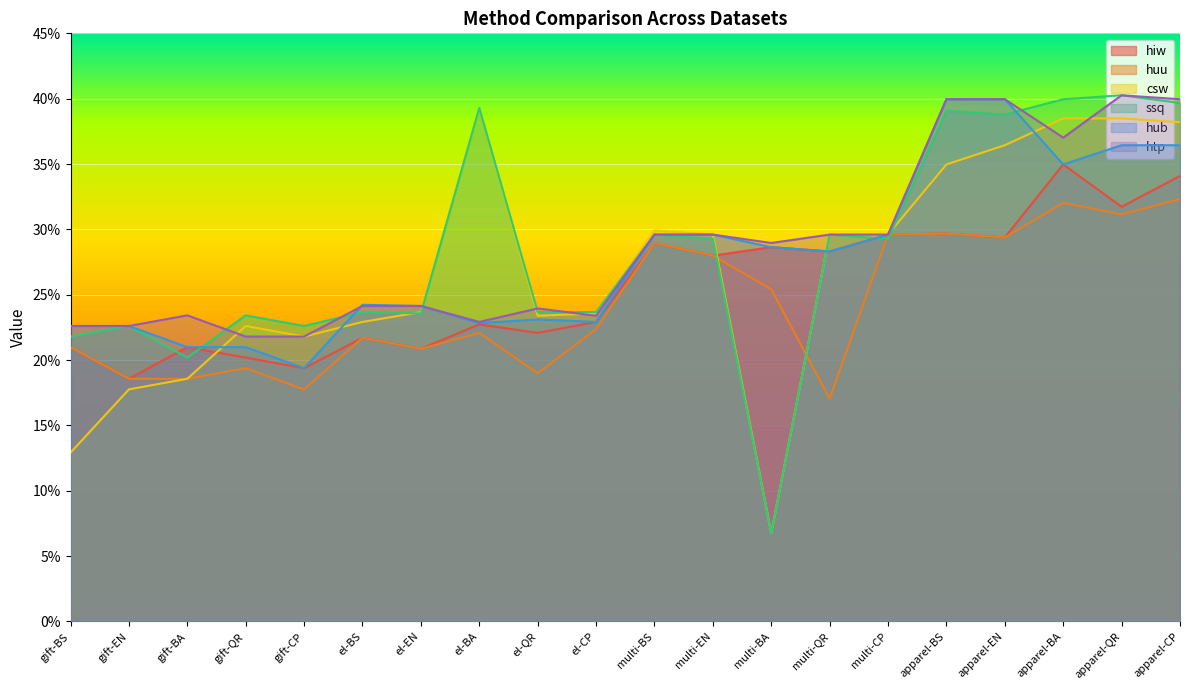

What is the difference between the maximum and minimum values in the csw series?

0.3